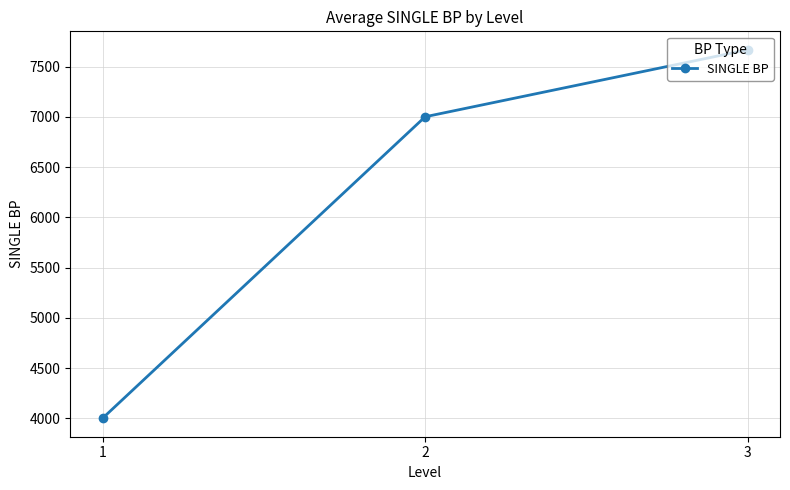

The value at 1 is 7121.4. True or false?

False